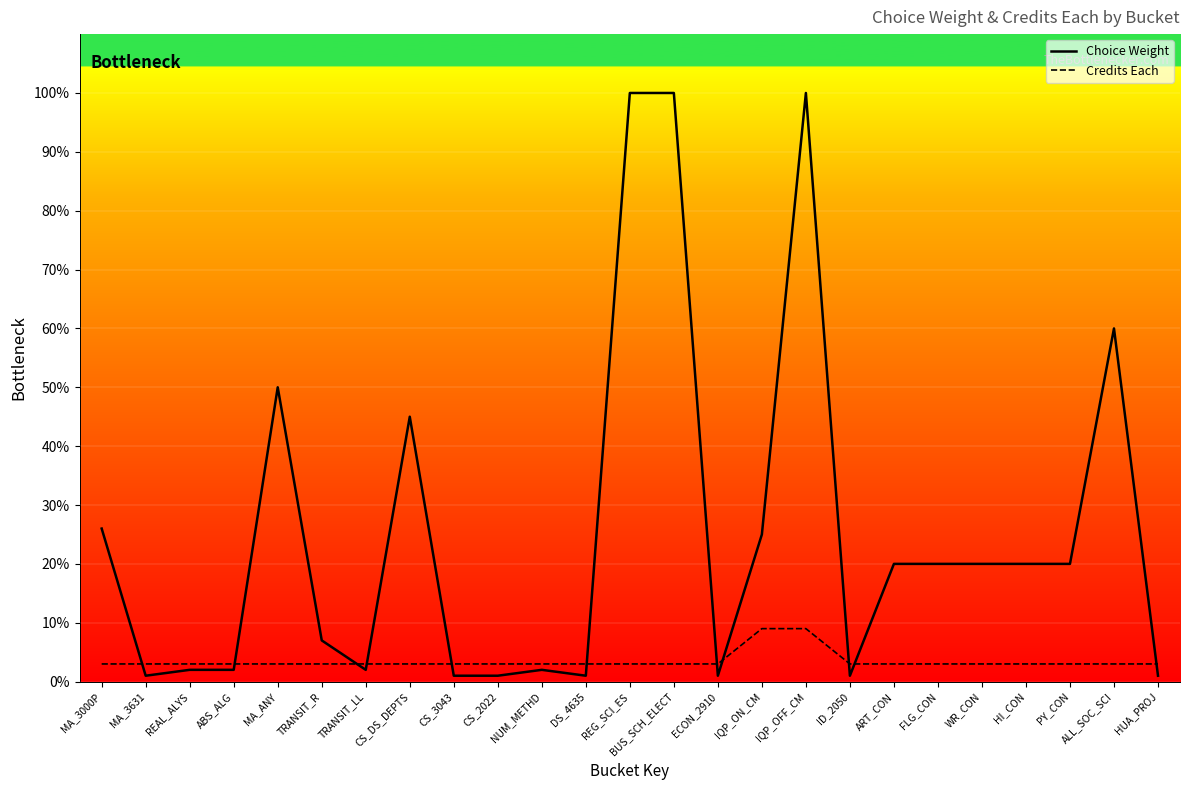

Where do Choice Weight and Credits Each first cross each other?

MA_3000P and MA_3631